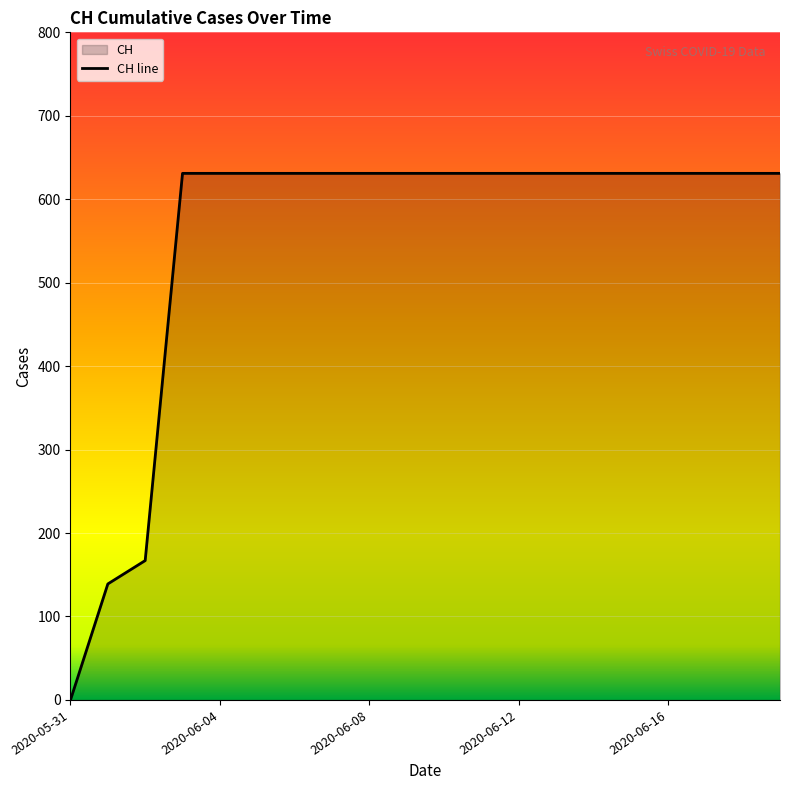

List the labels in order of value, largest first.

2020-06-03, 2020-06-04, 2020-06-05, 2020-06-06, 2020-06-07, 2020-06-08, 2020-06-09, 2020-06-10, 2020-06-11, 2020-06-12, 2020-06-13, 2020-06-14, 2020-06-15, 2020-06-16, 2020-06-17, 2020-06-18, 2020-06-19, 2020-06-02, 2020-06-01, 2020-05-31